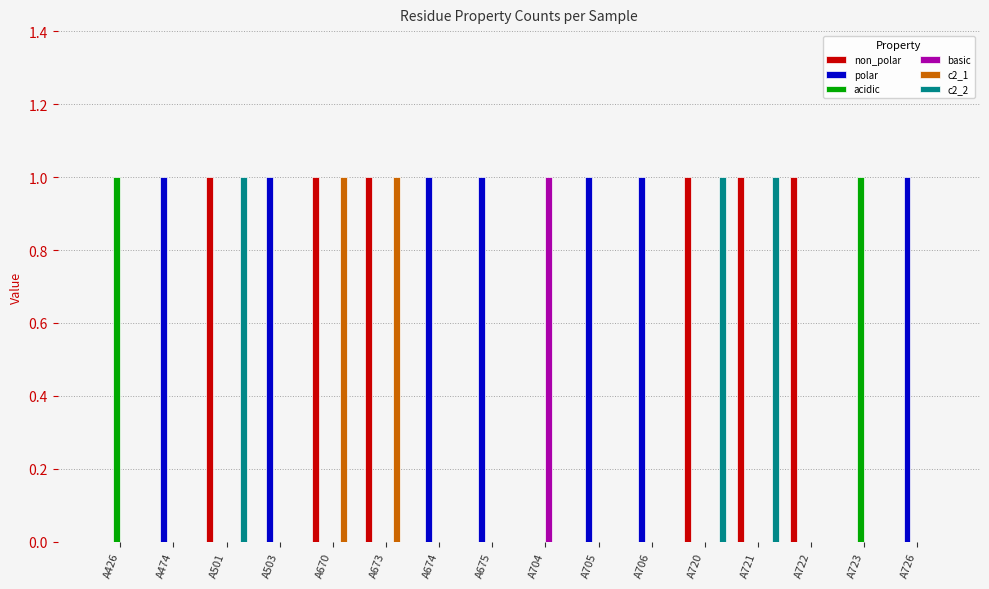

Is it true that basic equals 0 at A474?

True